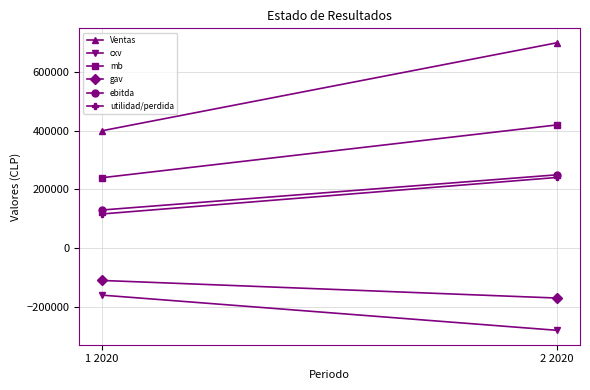

What is the total value across all series at 1 2020?

616500